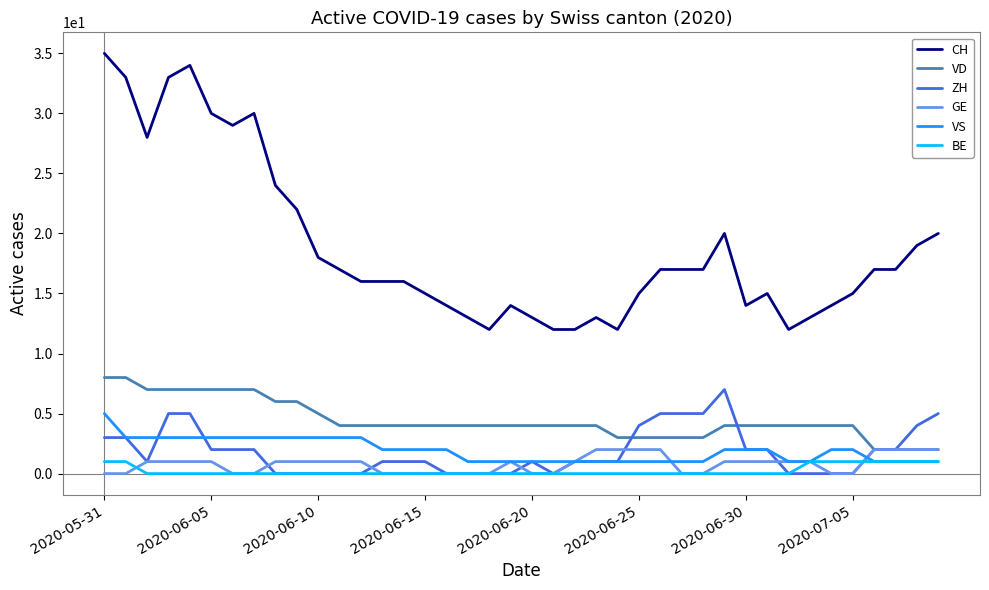

True or false: CH and GE intersect in this chart.

False